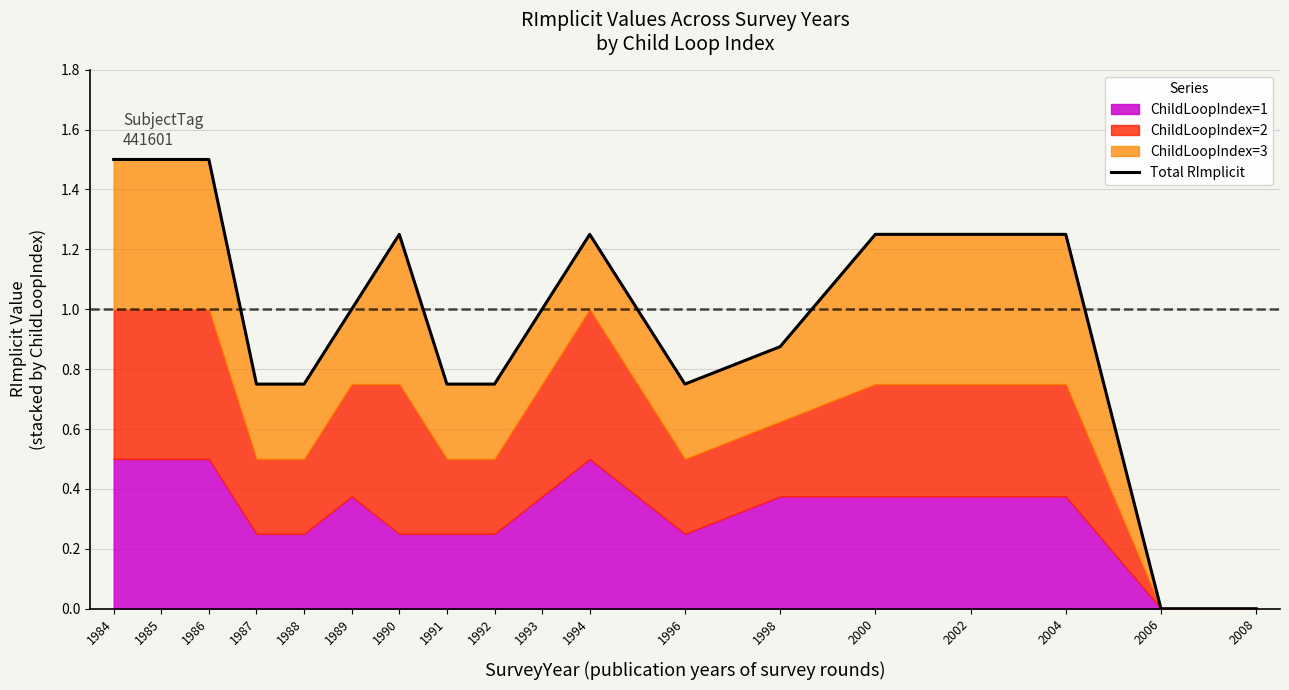

Does the chart have visible grid lines?

Yes